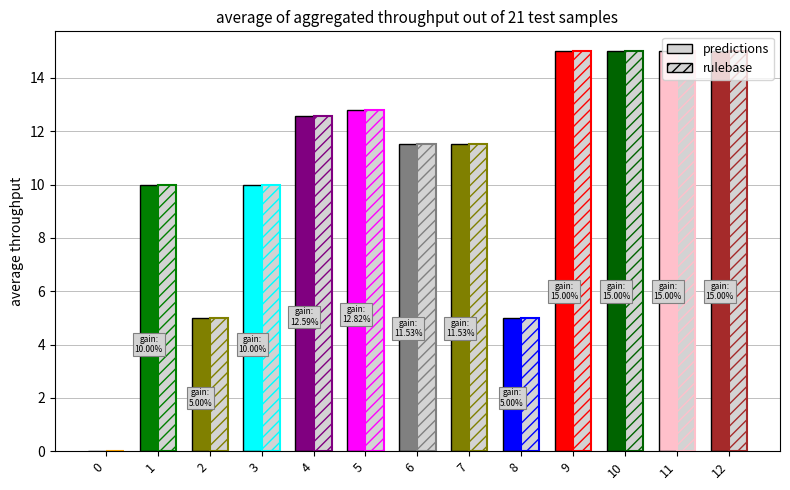

Is the value of rulebase at 3 greater than the value of predictions at 5?

No